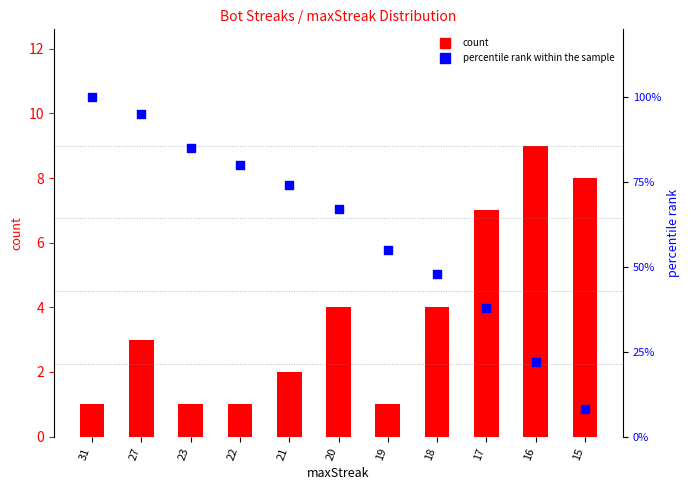

At how many categories does at least one series exceed 1?

11